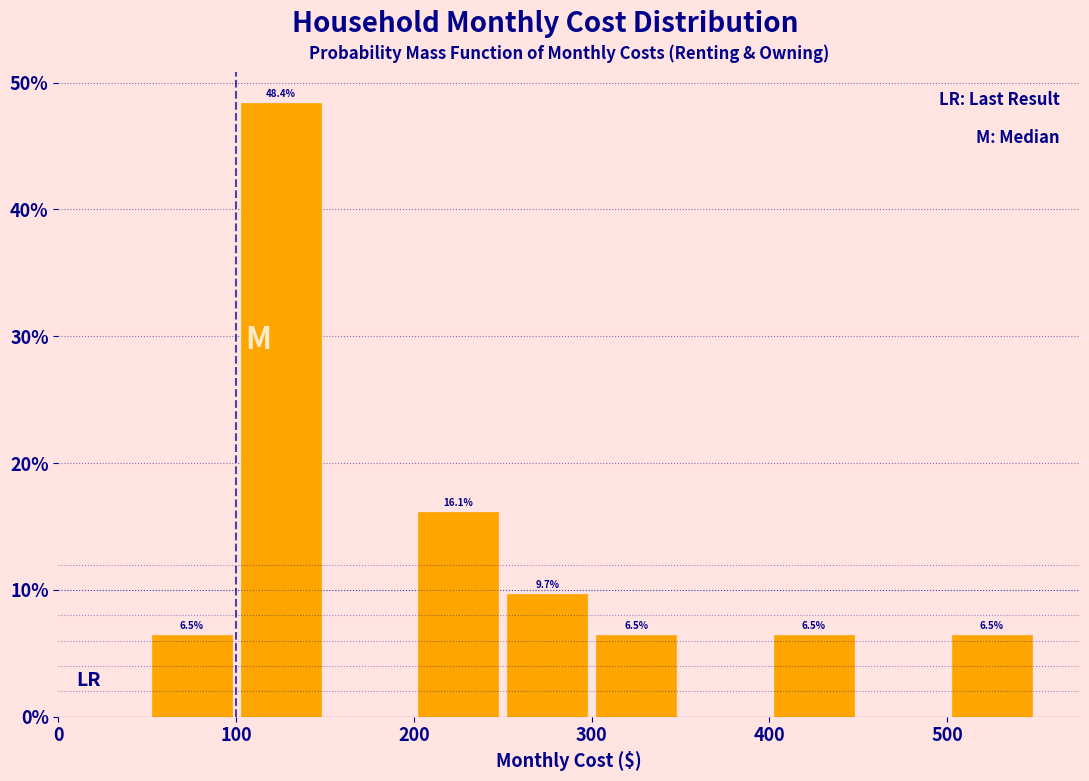

Which range on the x-axis has the tallest bar?

100 to 150